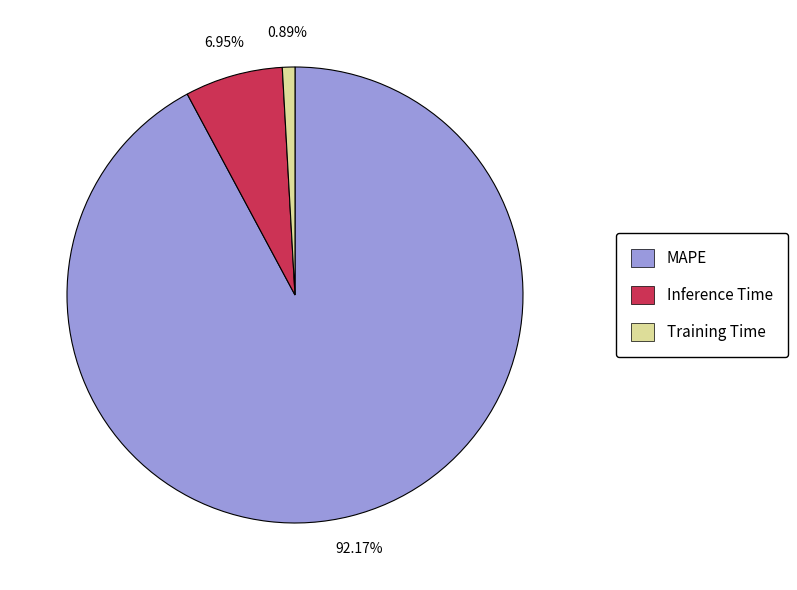

Is there any slice that represents more than half of the pie?

Yes